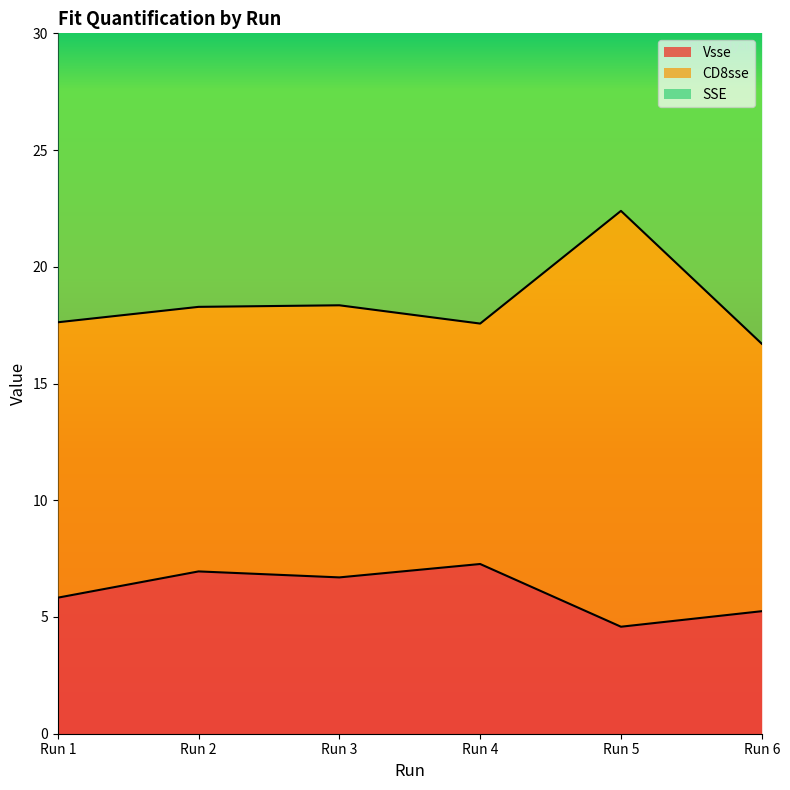

How many lines are shown in the chart?

2